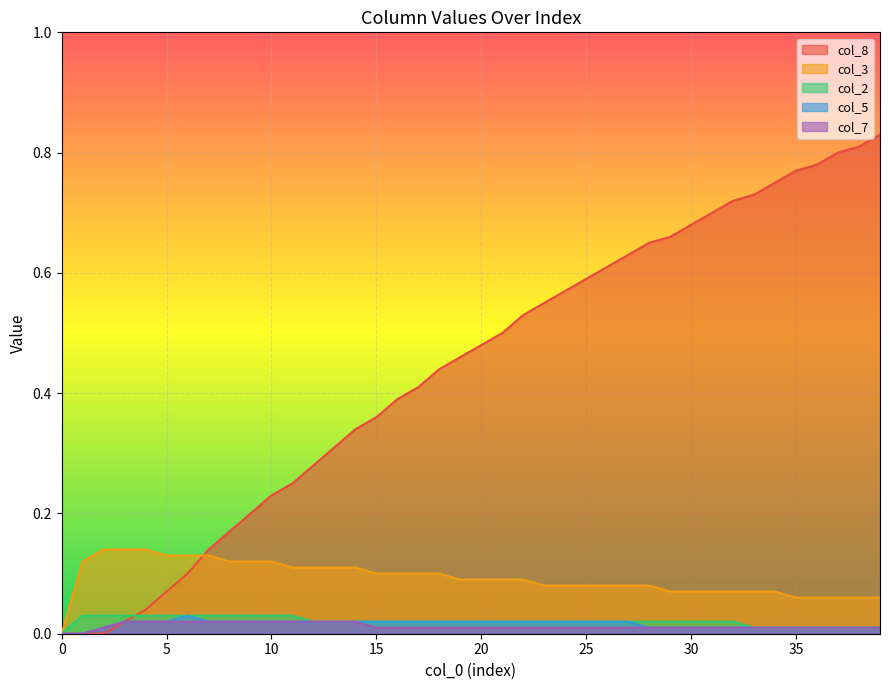

What is the sum of all col_3 values?

3.7